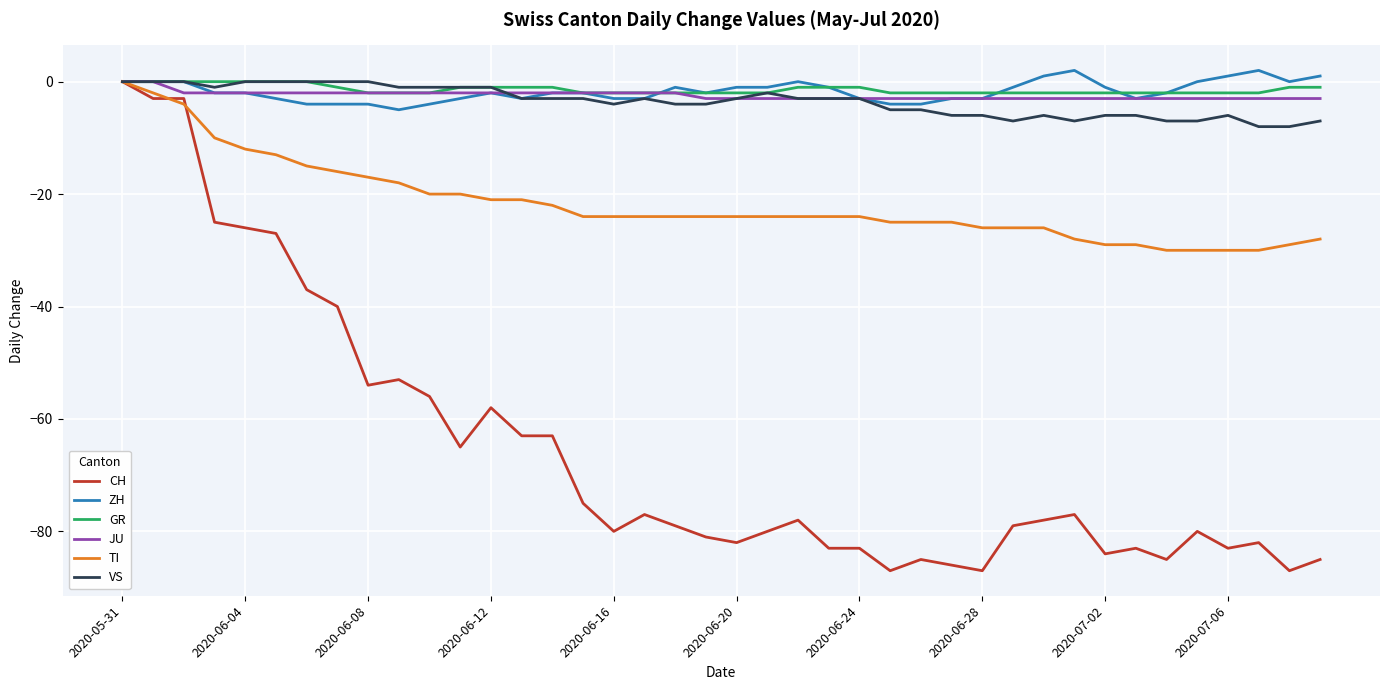

Which series has the largest range (max minus min)?

CH